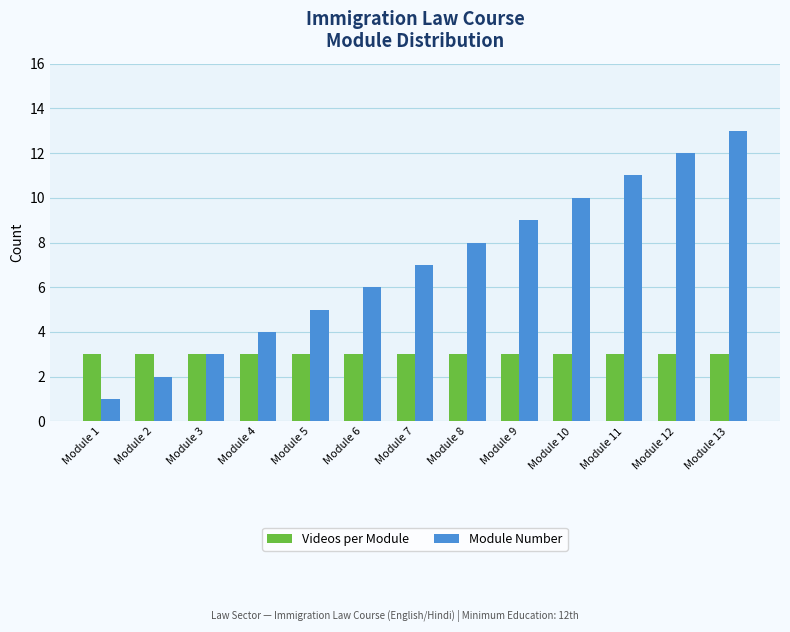

Reading left to right, transcribe all the data shown in this chart.

Videos per Module: Module 1=3	Module 2=3	Module 3=3	Module 4=3	Module 5=3	Module 6=3	Module 7=3	Module 8=3	Module 9=3	Module 10=3	Module 11=3	Module 12=3	Module 13=3
Module Number: Module 1=1	Module 2=2	Module 3=3	Module 4=4	Module 5=5	Module 6=6	Module 7=7	Module 8=8	Module 9=9	Module 10=10	Module 11=11	Module 12=12	Module 13=13